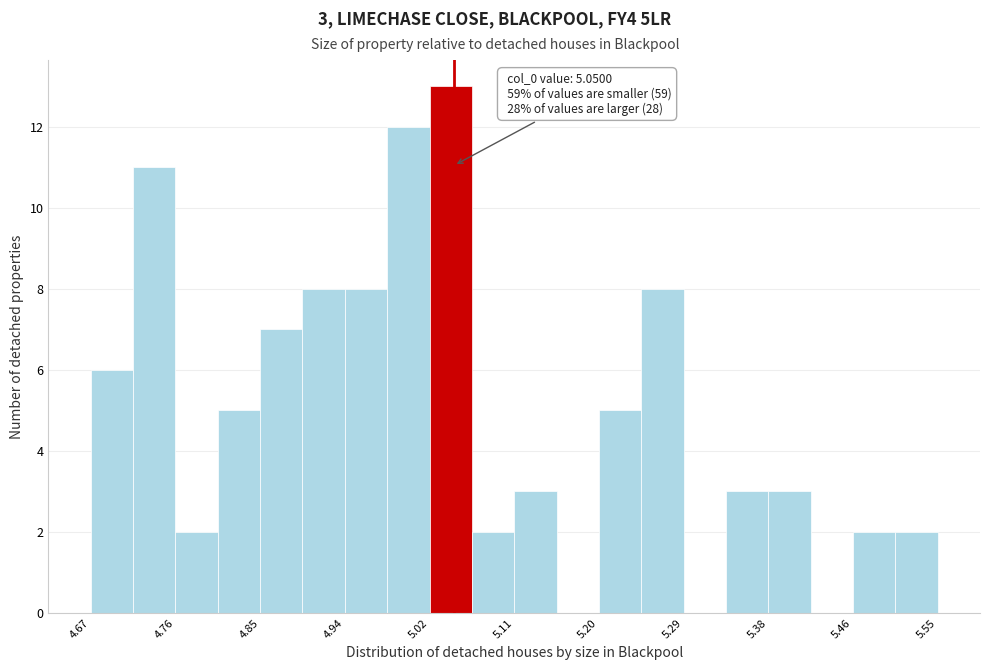

Over which range of the x-axis is the bar tallest?

5.02 to 5.07